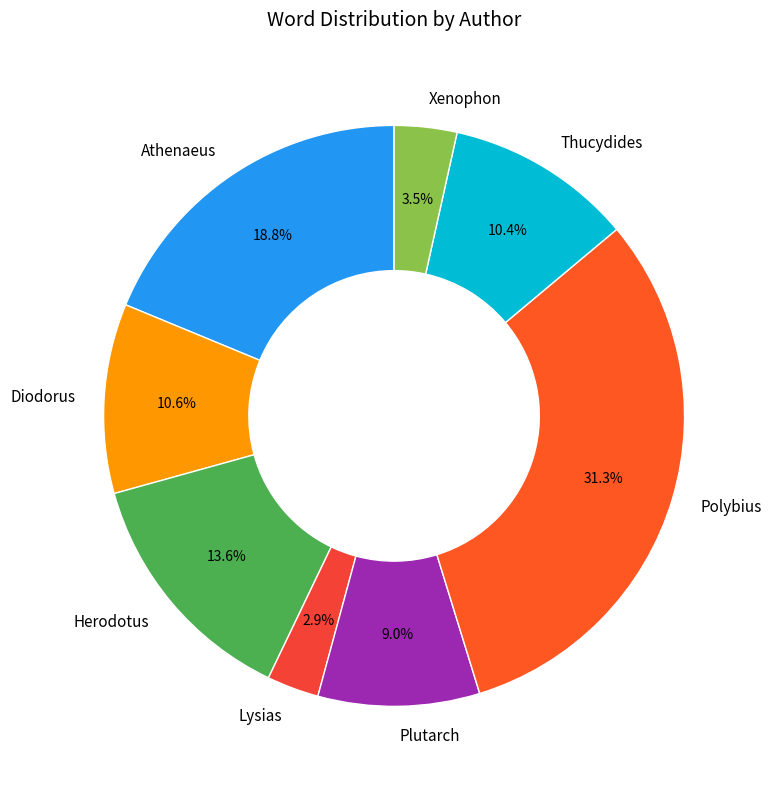

To the nearest percent, what is the difference between the largest and smallest slice percentages?

28%